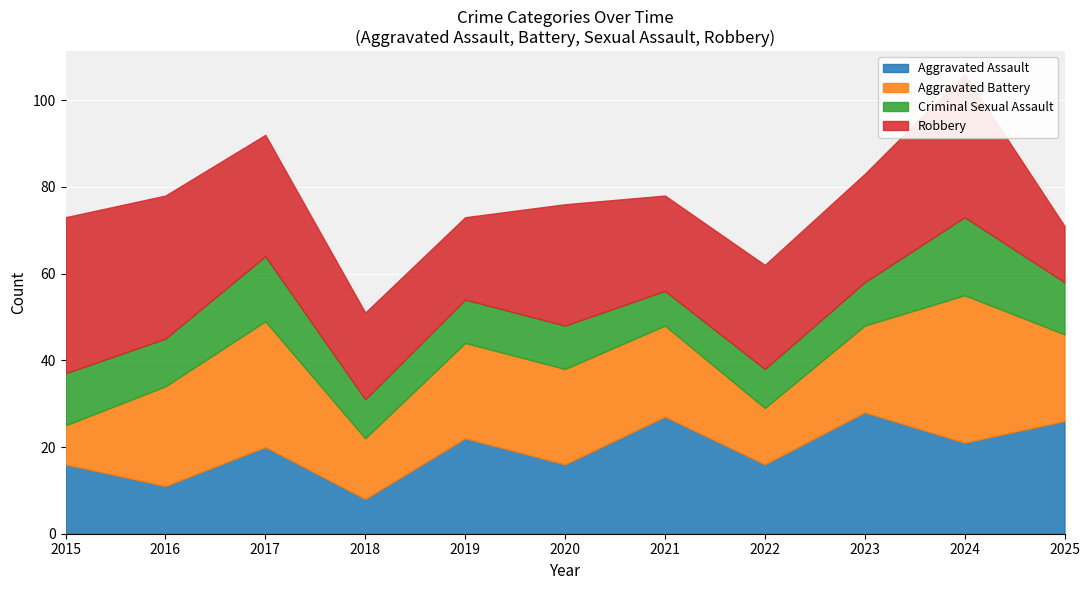

What is the minimum value for Robbery?

13